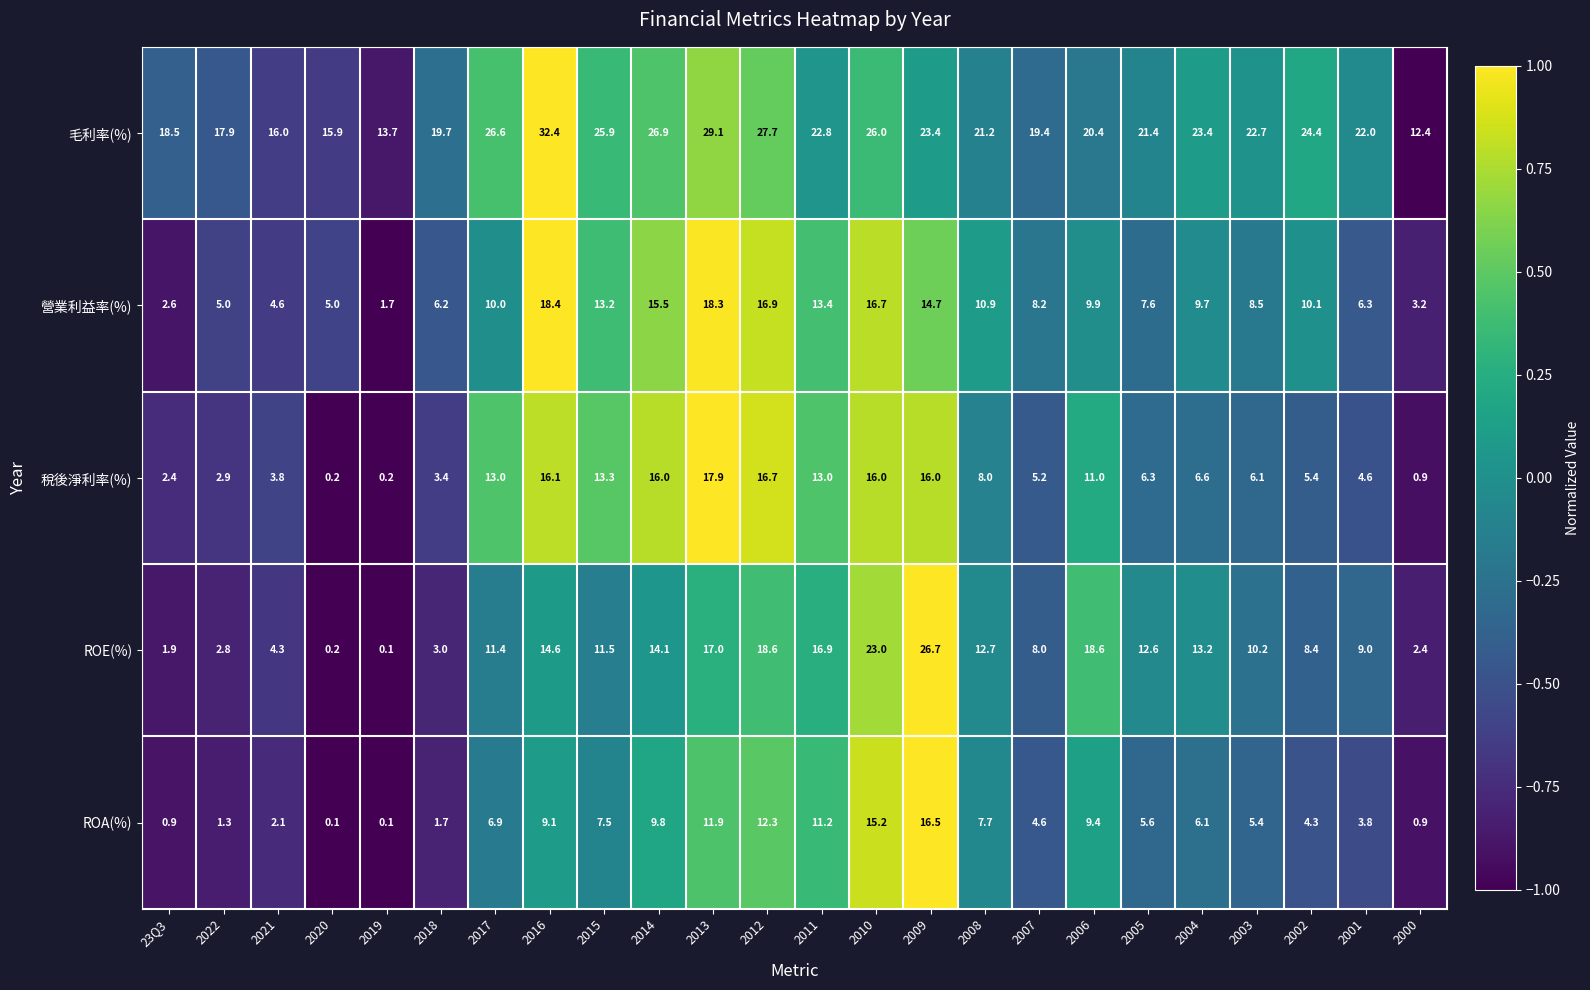

Read the 稅後淨利率(%) value at 2015.

13.3